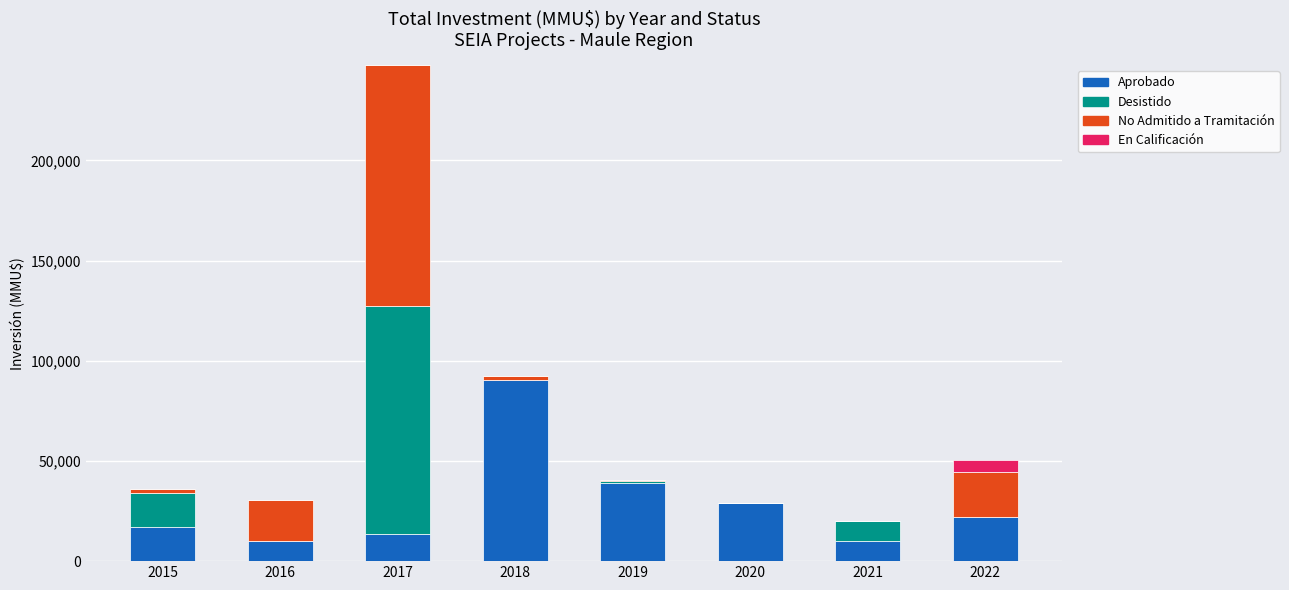

How many series are shown in this chart?

4